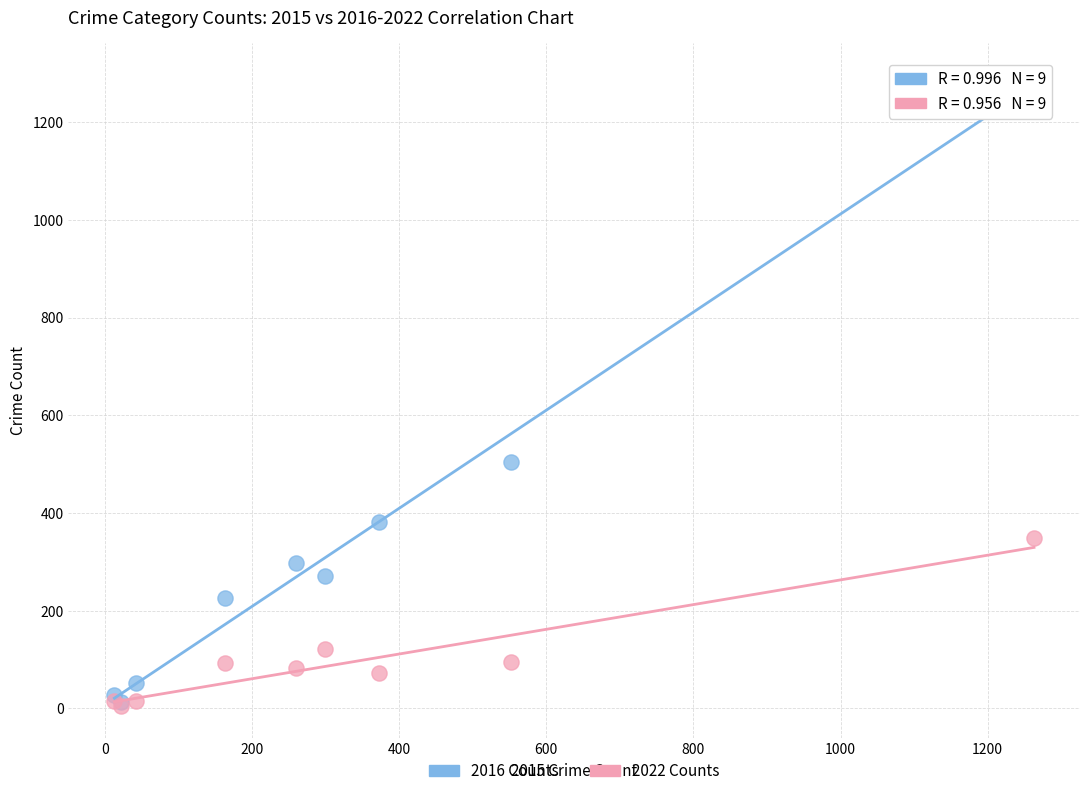

In the 2016 Counts series, what Y value is closest to 655?

505